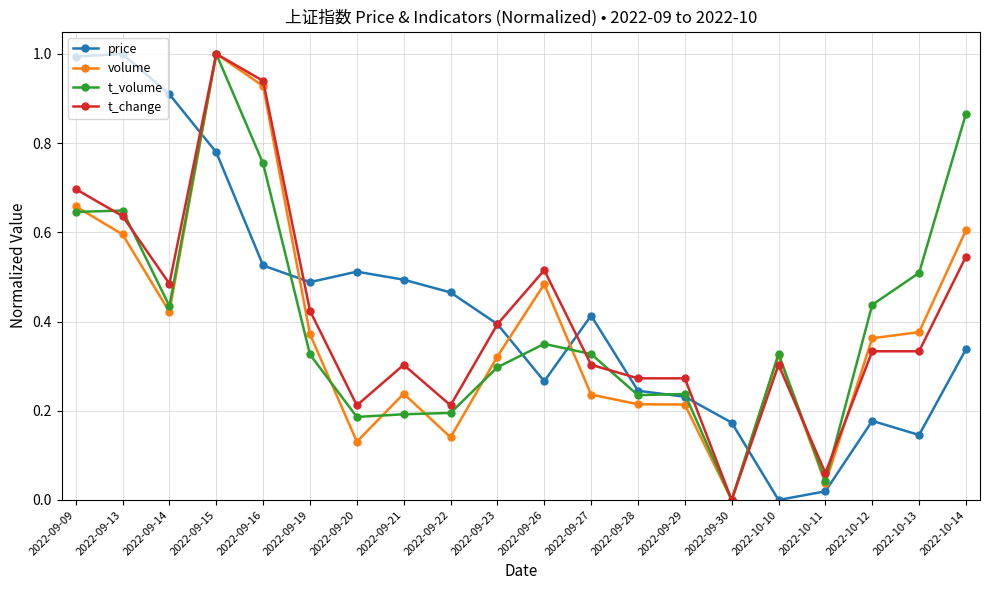

What is the total value across all series at 2022-09-14?

2.3